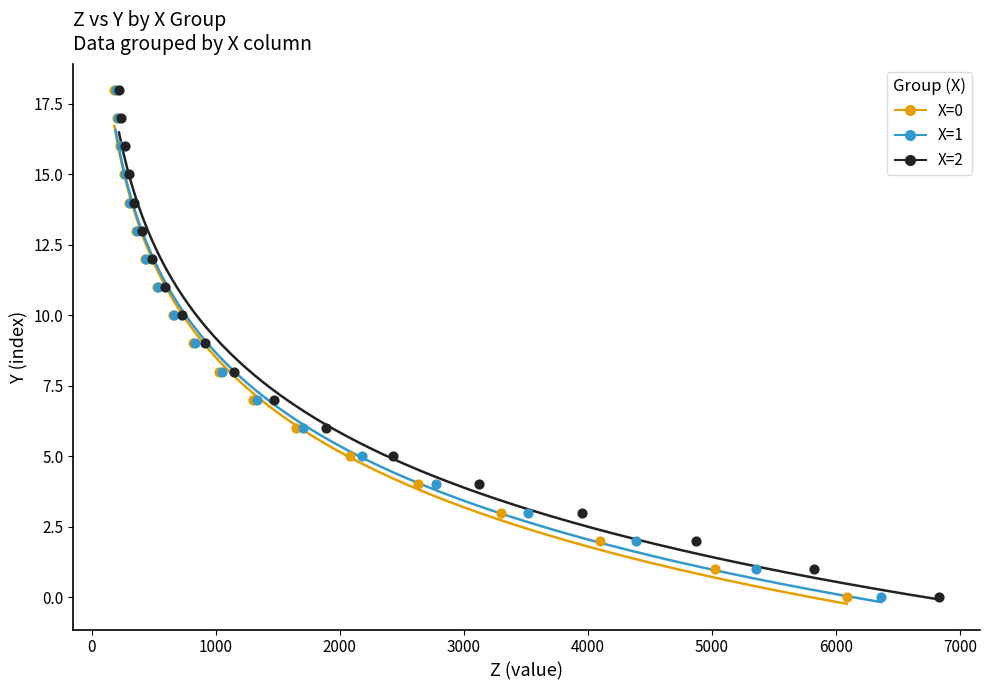

What are all the series names shown in the legend?

X=0, X=1, X=2